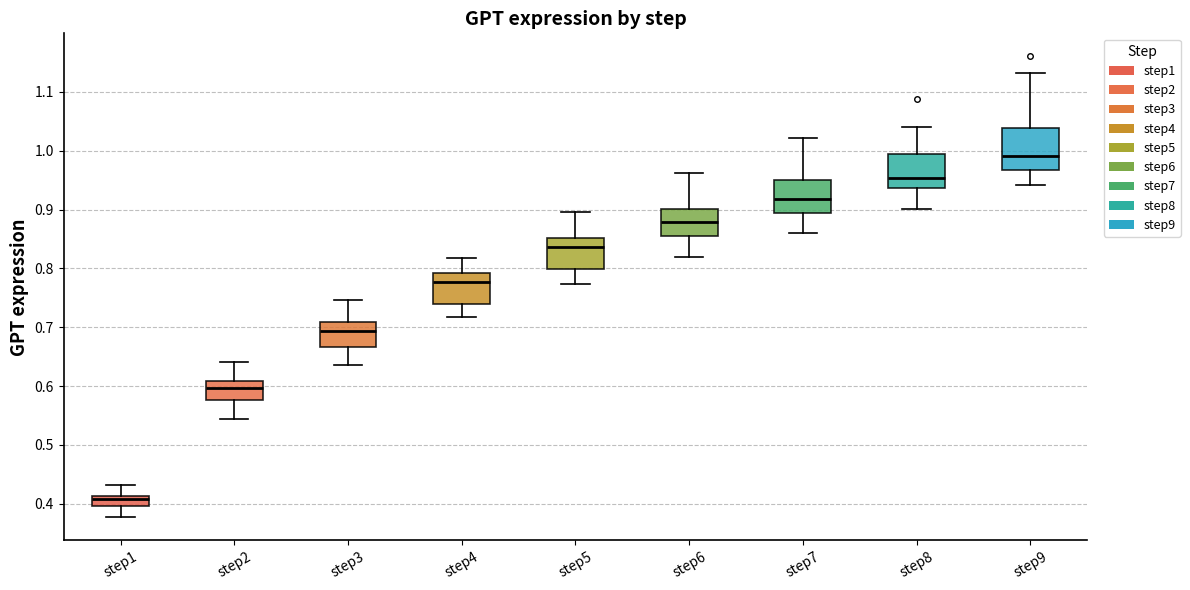

Which box has the highest median line?

step9